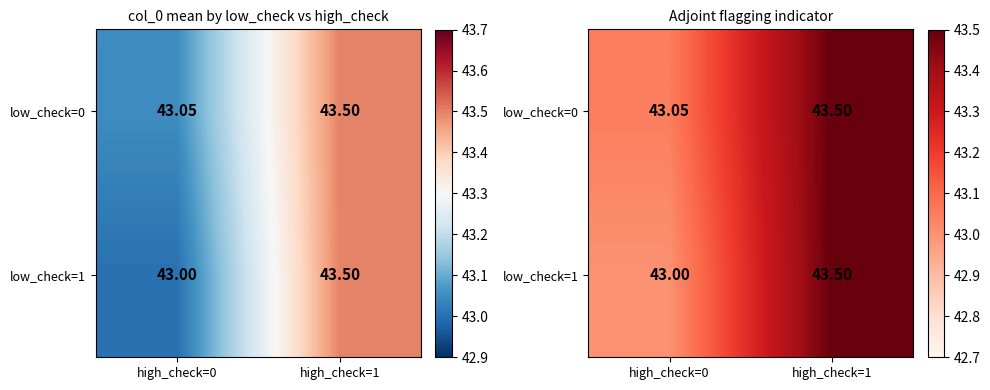

Is it true that low_check=1 equals 43.0 at high_check=0?

True